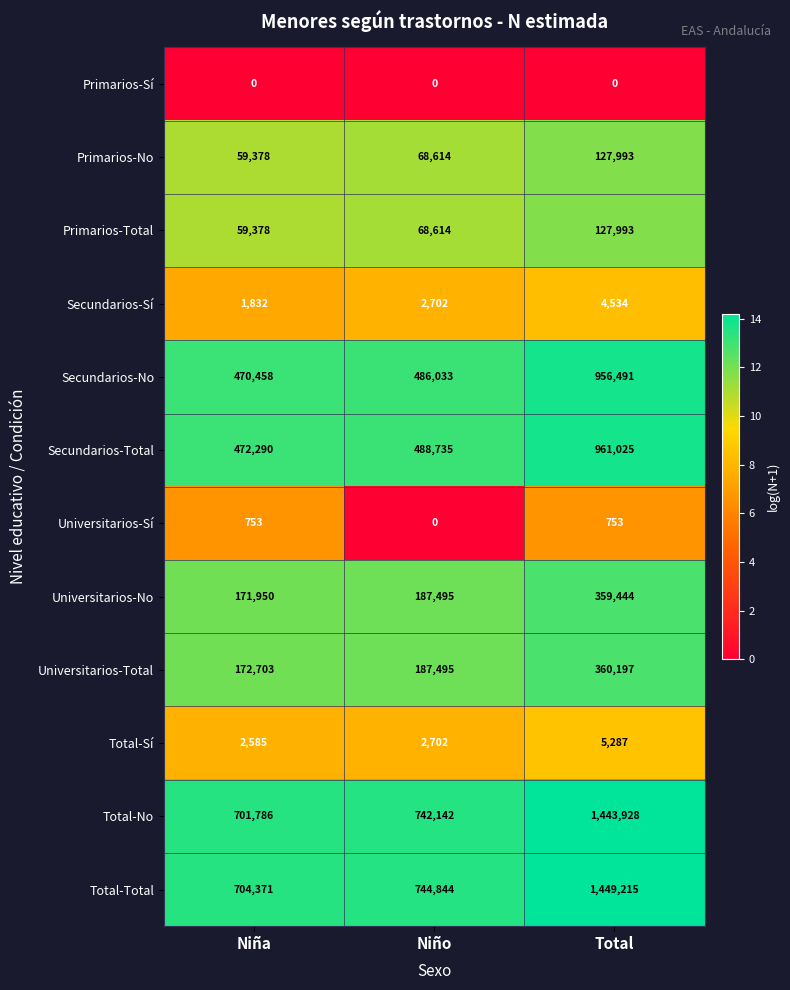

What is the difference between the Secundarios-Sí values at Niña and Niño?

870